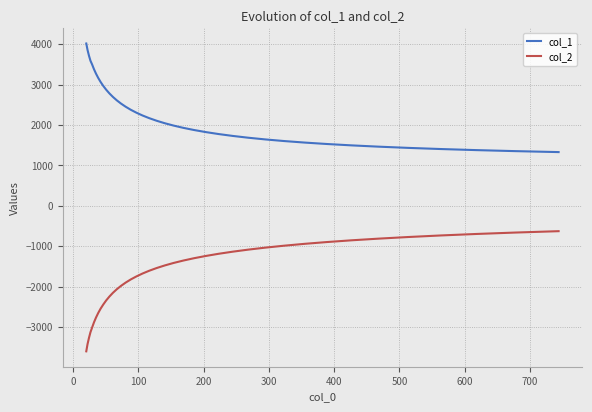

True or false: col_2 and col_1 cross at least once.

False